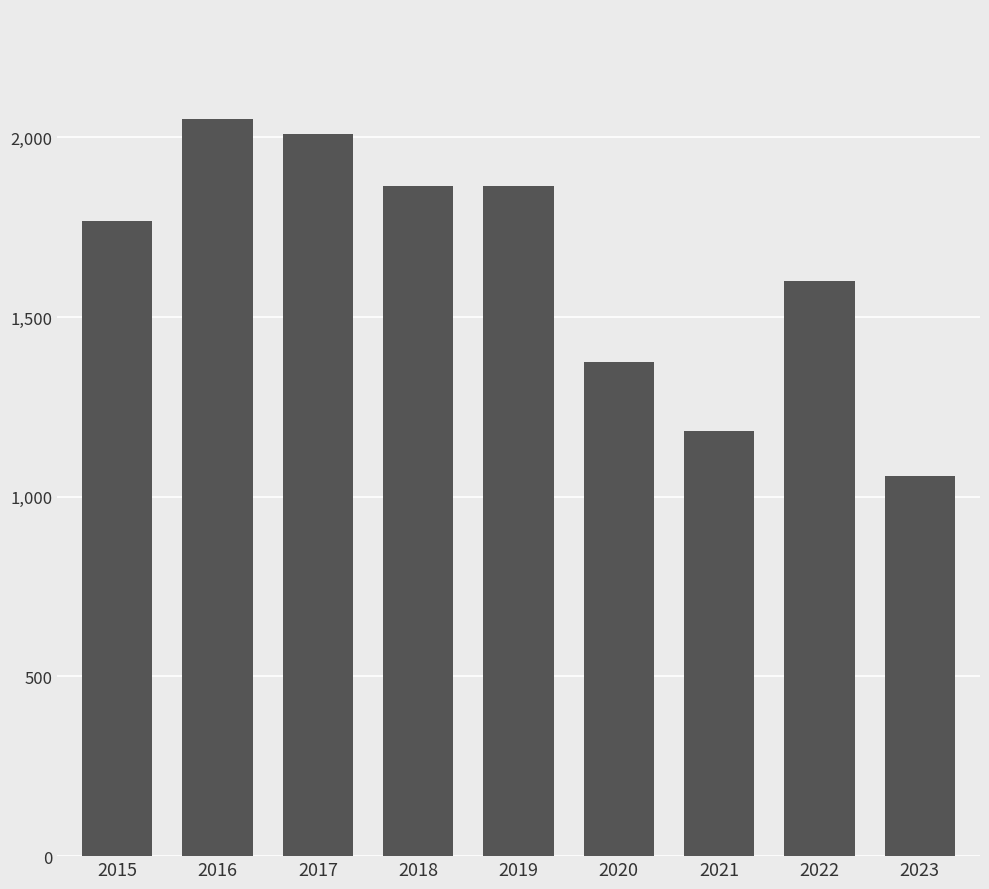

What is the minimum value shown in the chart?

1057